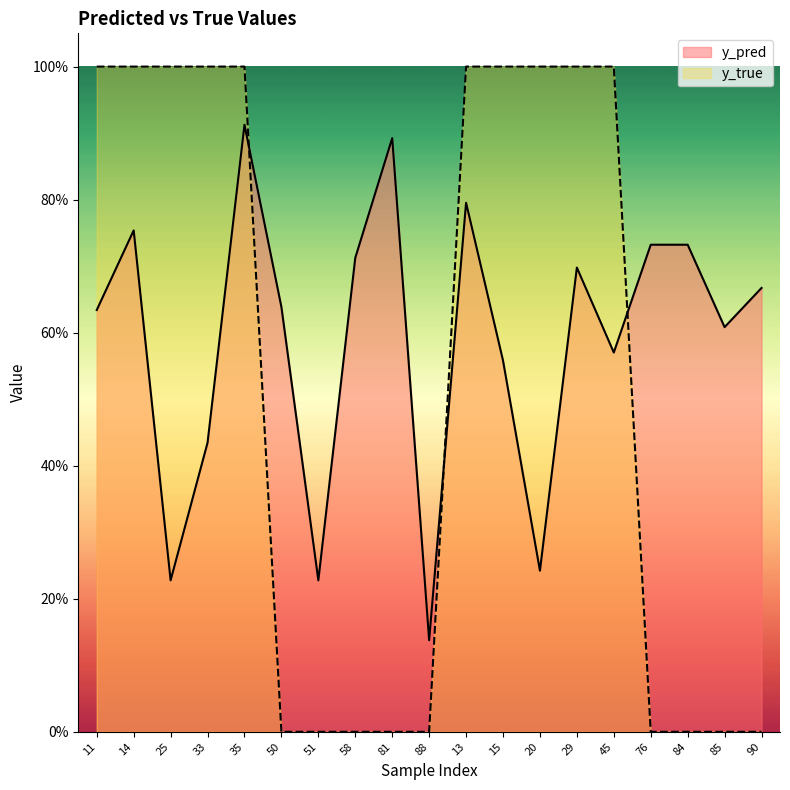

What is the difference between the y_pred values at 90 and 25?

0.4